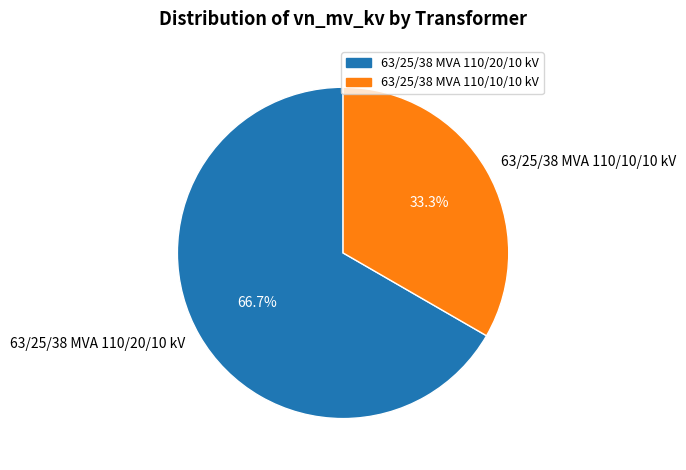

What is the largest slice in the pie chart?

63/25/38 MVA 110/20/10 kV